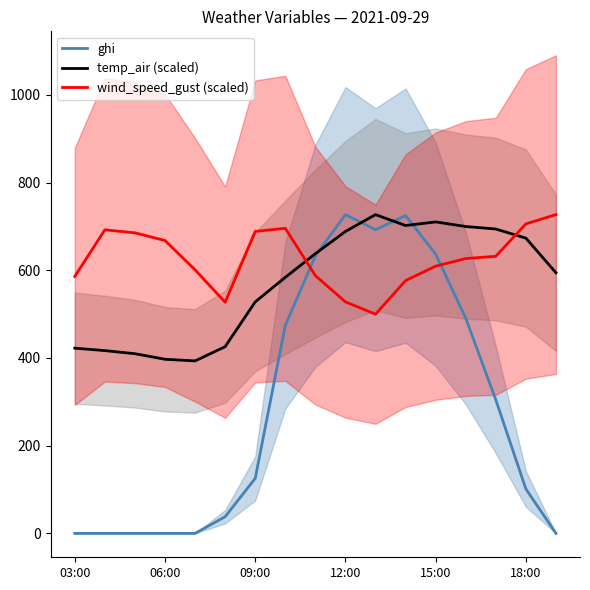

The wind_speed_gust (scaled) series shows 1159.4 at 09:00. True or false?

False